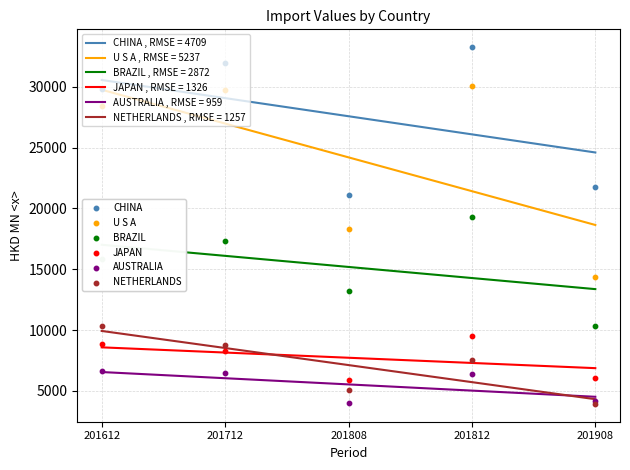

Which series has the largest total across all categories?

CHINA